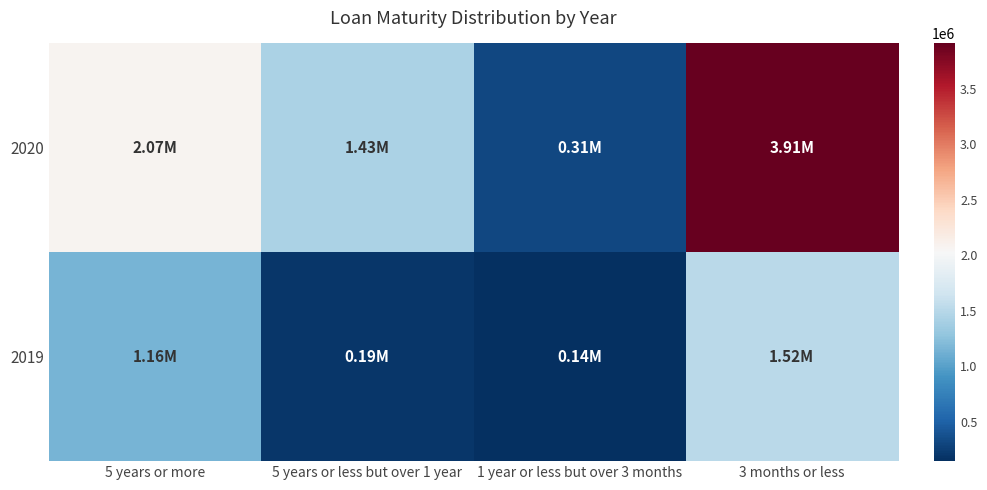

At which category is the sum across all series the highest?

3 months or less